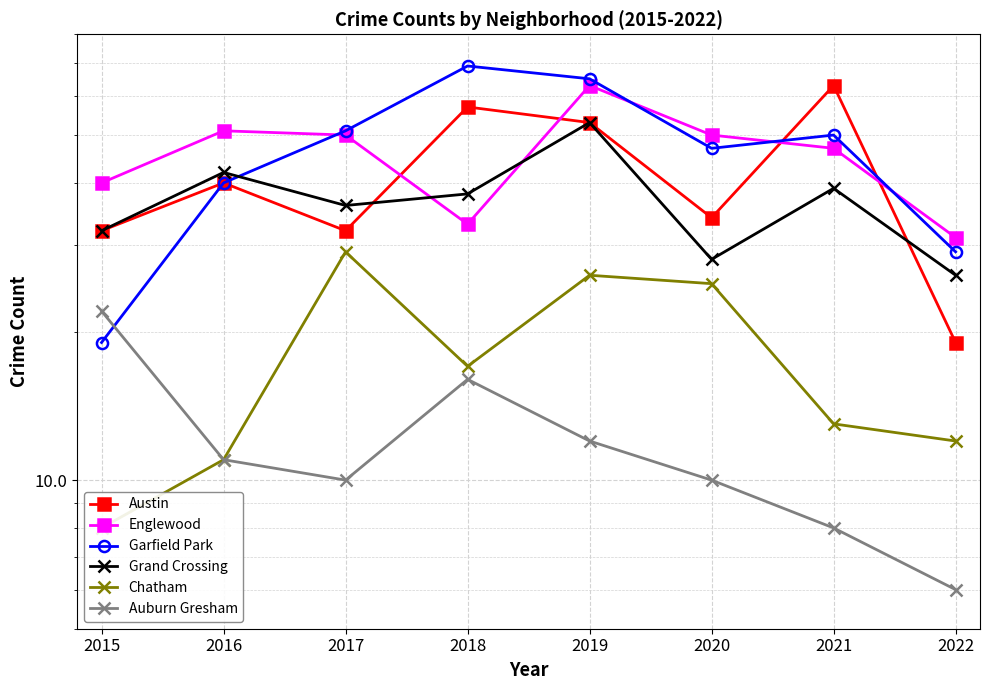

What is the highest value of the Englewood series?

63